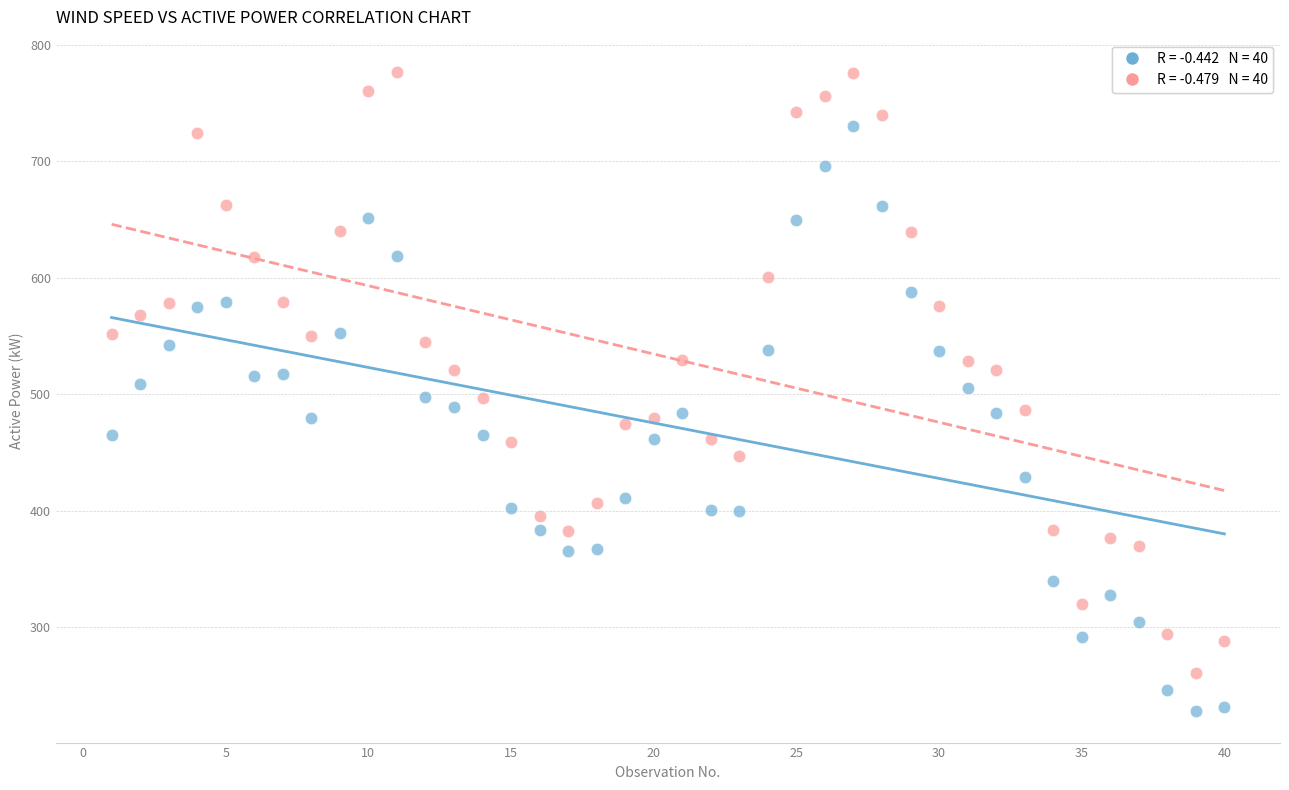

Count the number of points in this scatter plot.

80